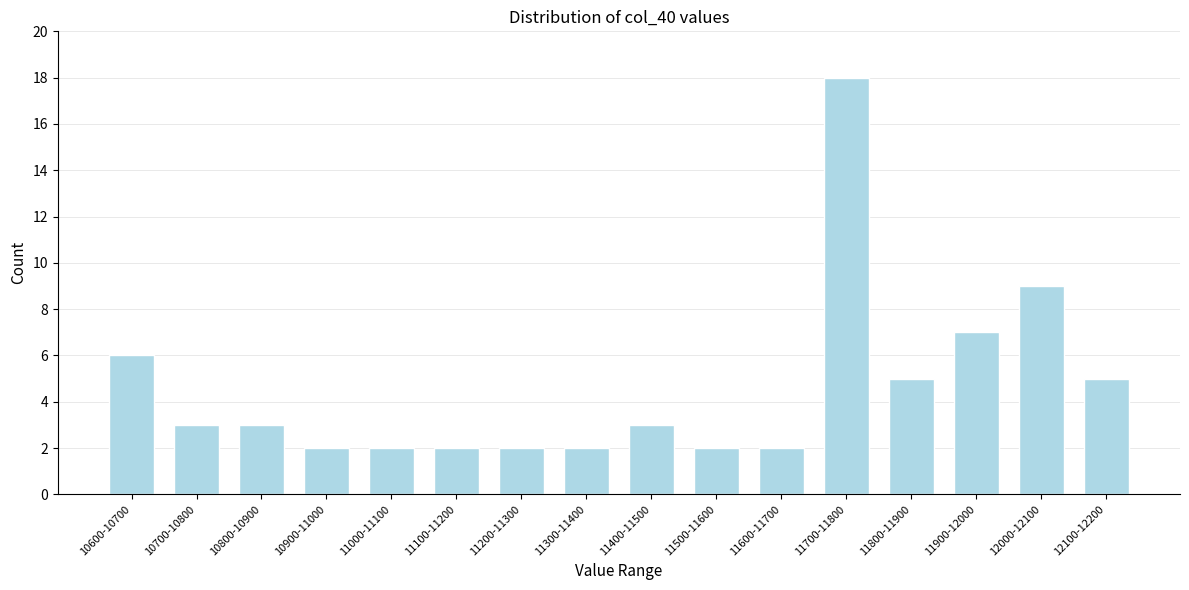

Reading right to left, extract all data points from this chart.

12100-12200=5	12000-12100=9	11900-12000=7	11800-11900=5	11700-11800=18	11600-11700=2	11500-11600=2	11400-11500=3	11300-11400=2	11200-11300=2	11100-11200=2	11000-11100=2	10900-11000=2	10800-10900=3	10700-10800=3	10600-10700=6